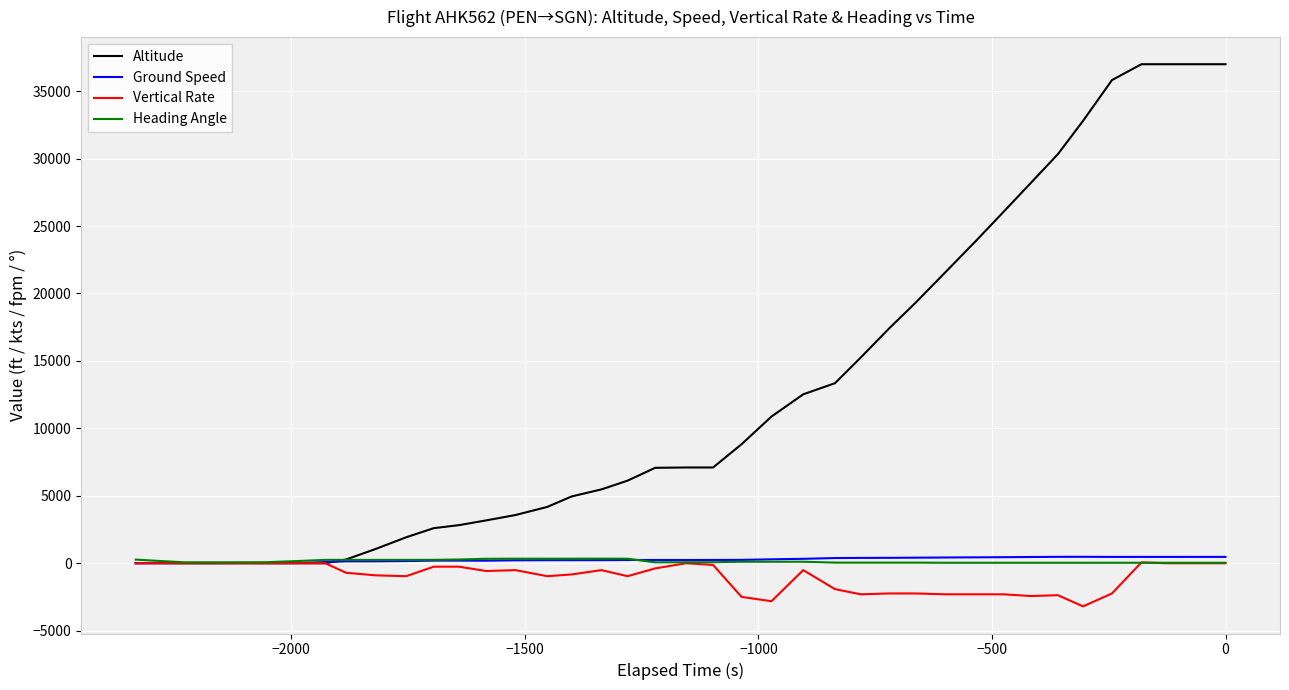

What is the difference between the maximum and minimum values in the Heading Angle series?

305